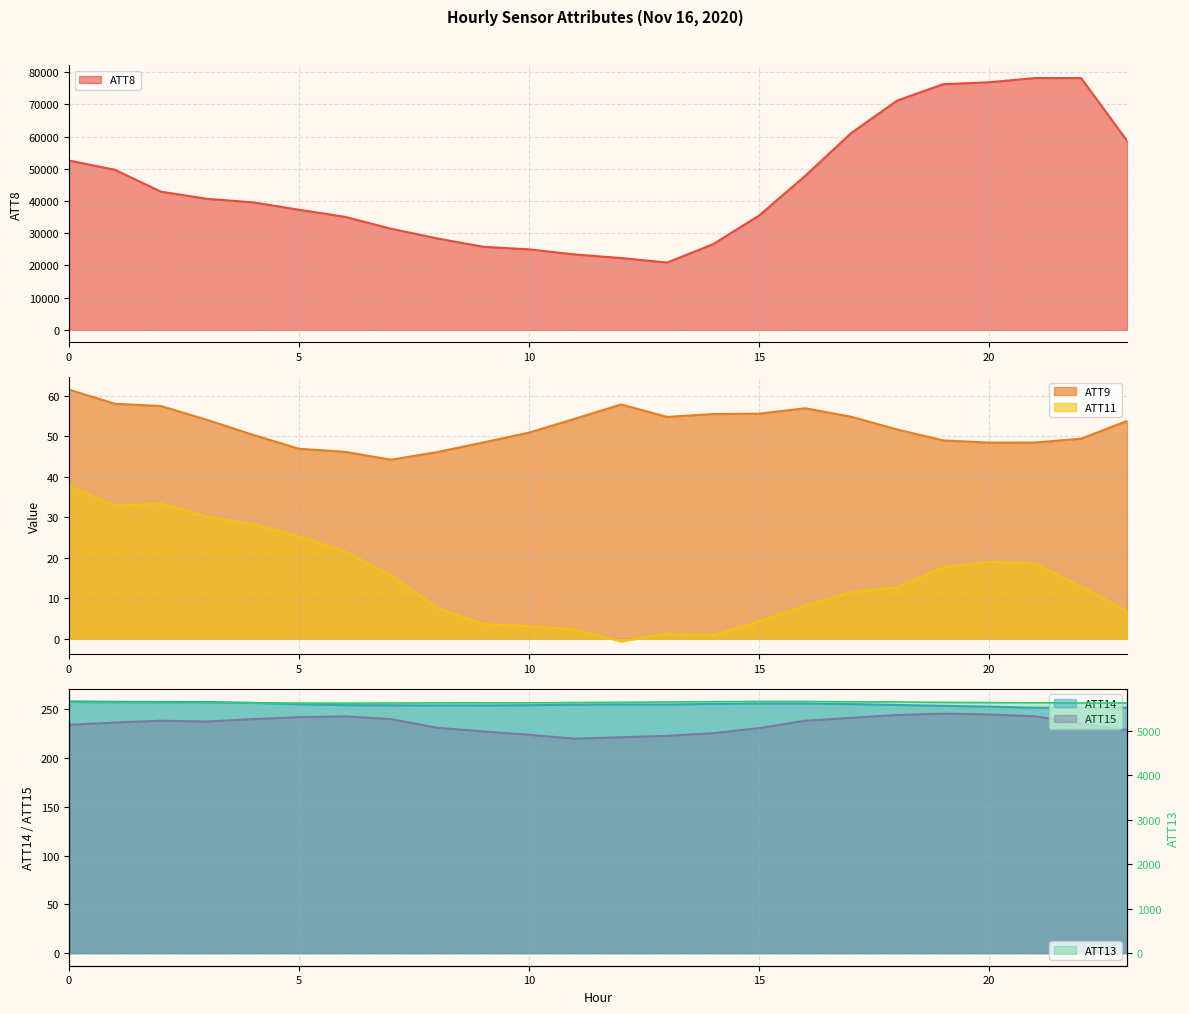

Does the chart display data point markers on the line(s)?

No